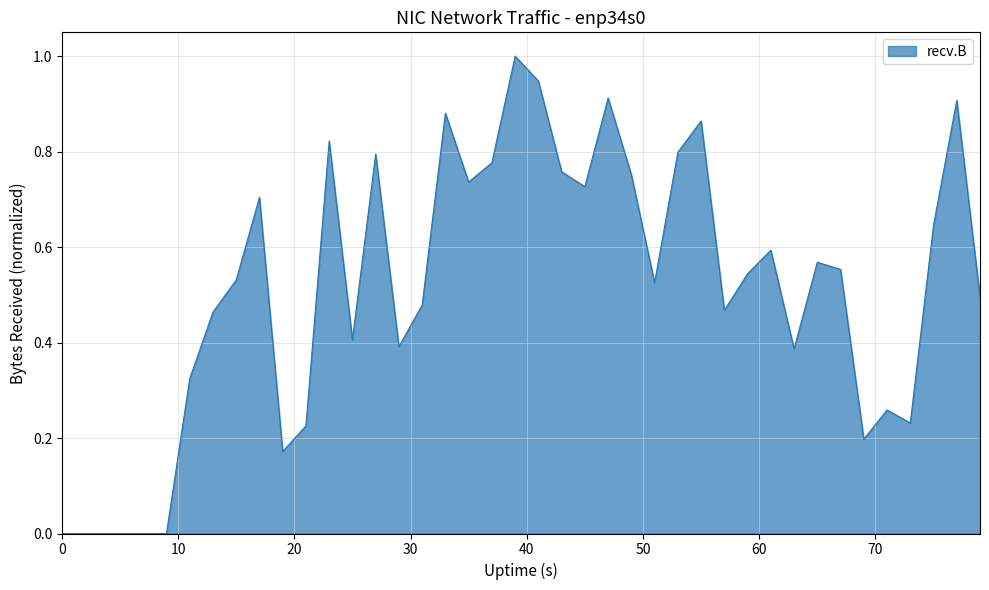

What is the difference between the maximum and minimum values?

1.0